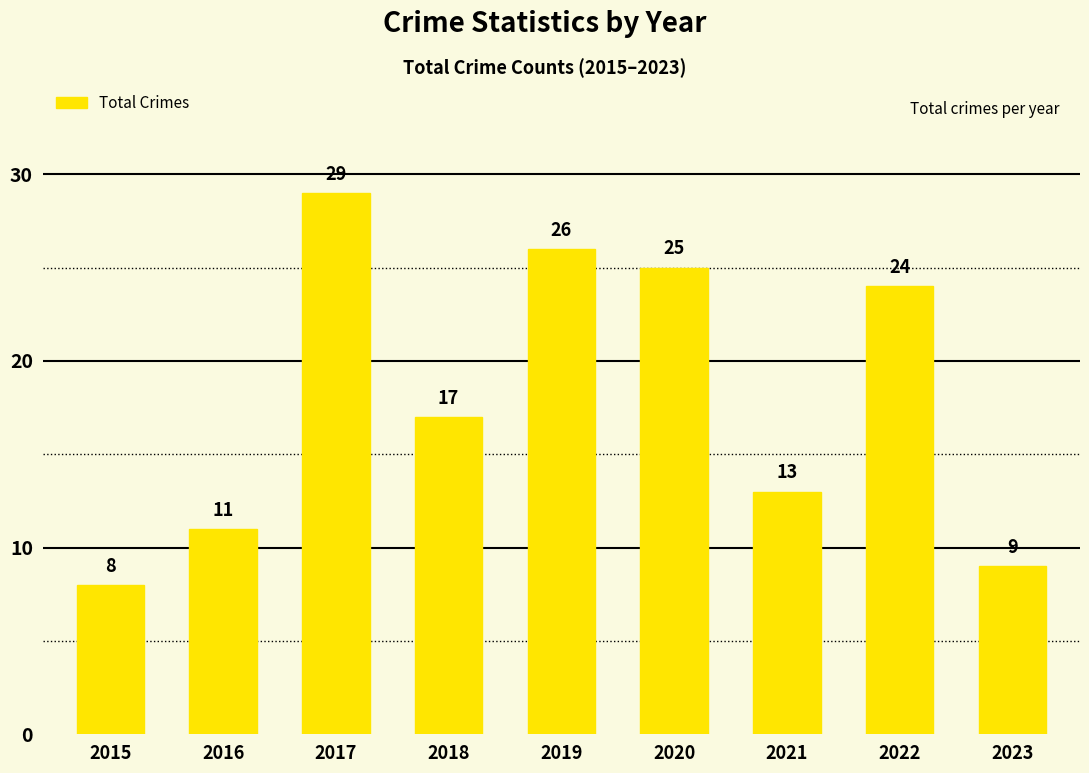

What is the difference between the values at 2022 and 2019?

2